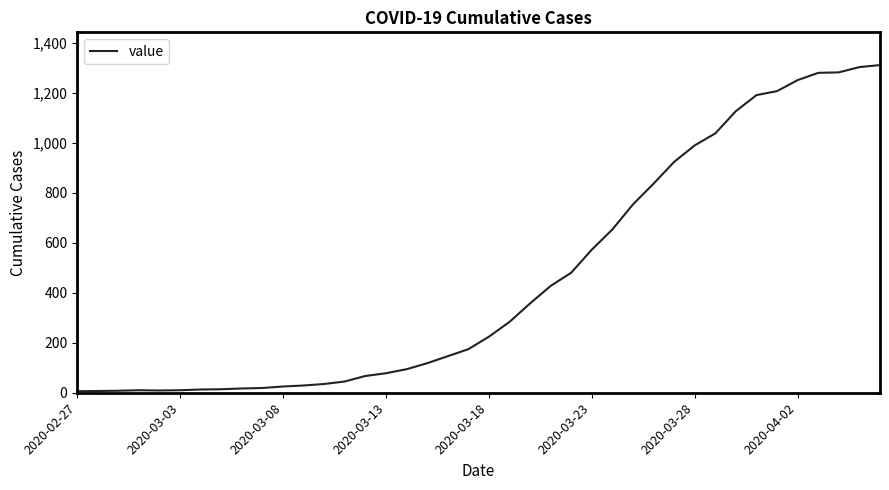

What is the greatest value displayed?

1310